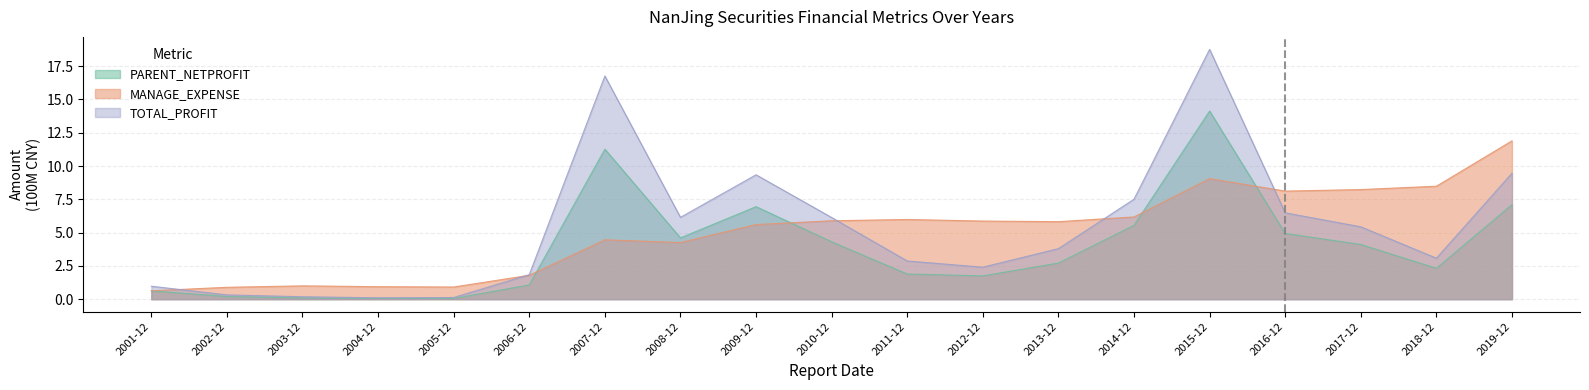

What is the lowest value of the TOTAL_PROFIT series?

0.1